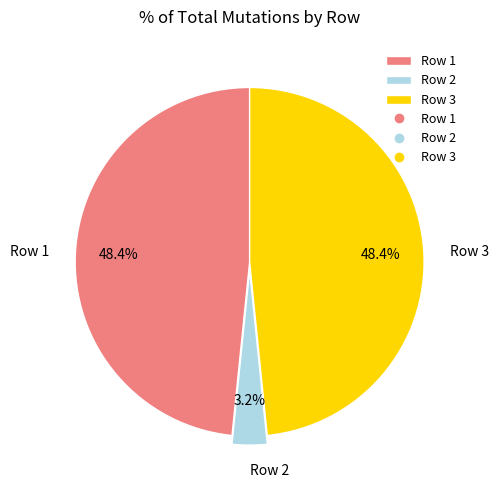

Between Row 1 and Row 2, which is larger?

Row 1